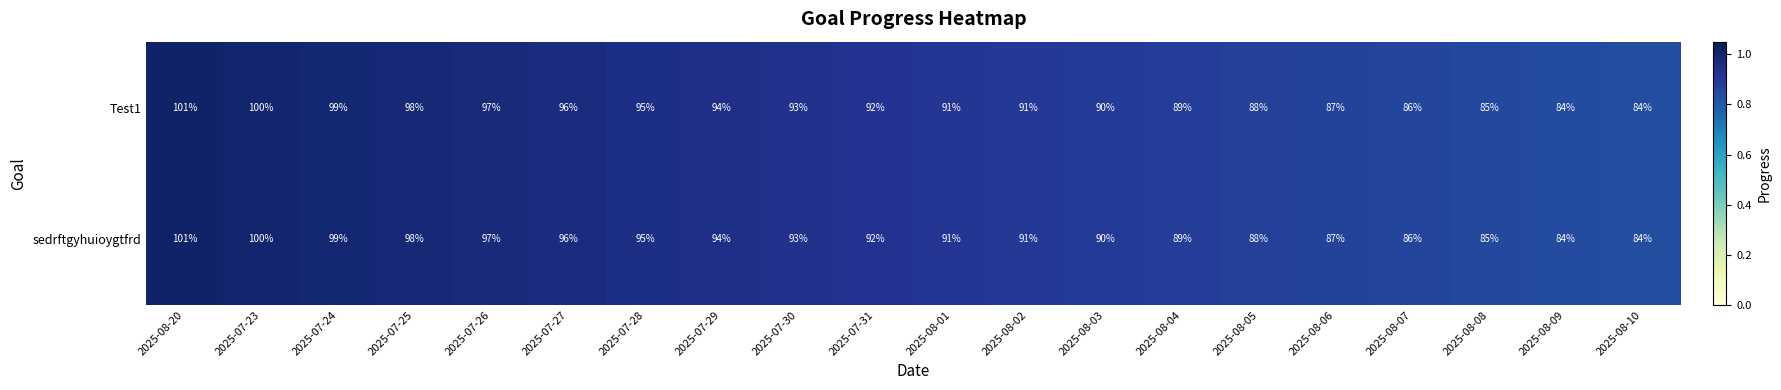

What is the total value across all series at 2025-07-31?

184